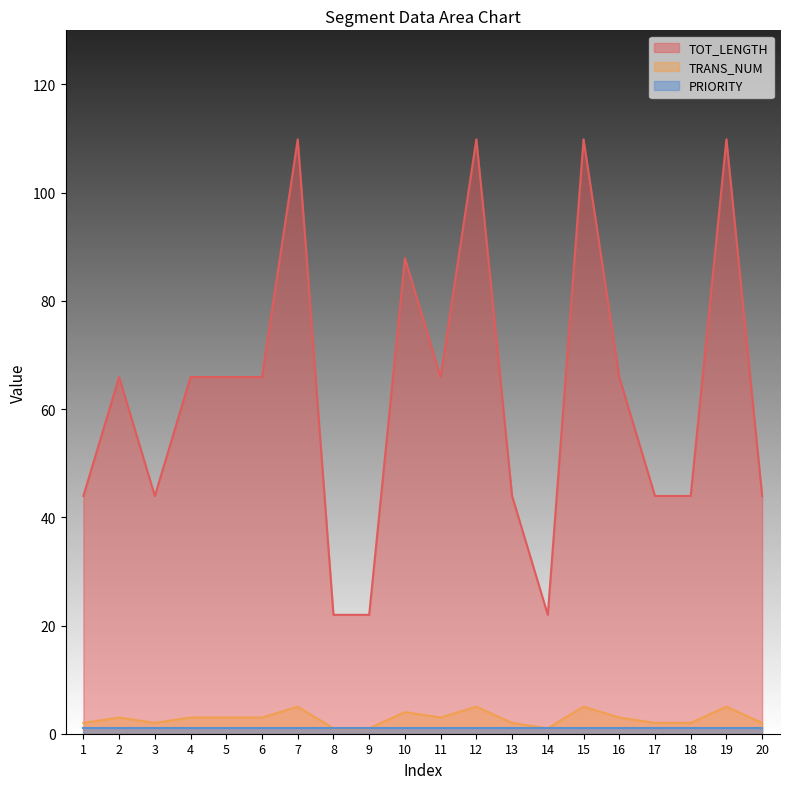

Which series has the largest range (max minus min)?

TOT_LENGTH